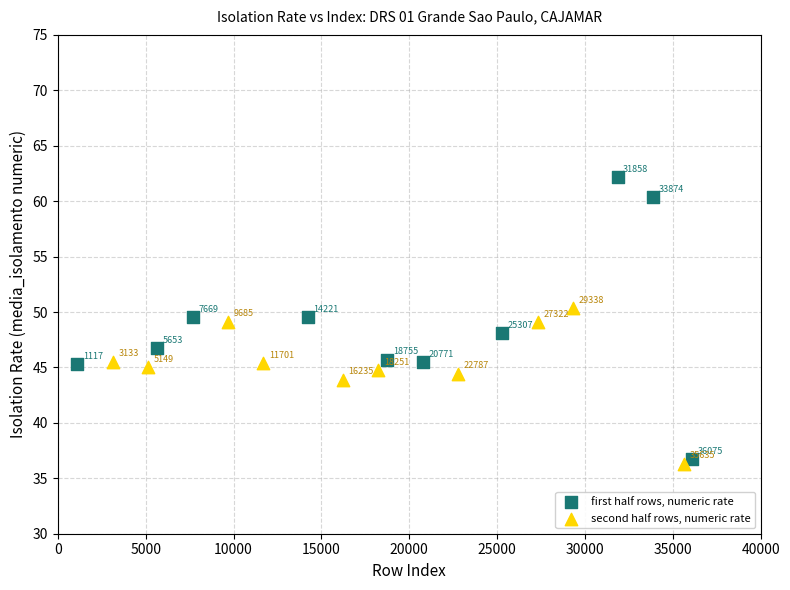

Which series contains the lowest Y value?

second half rows, numeric rate